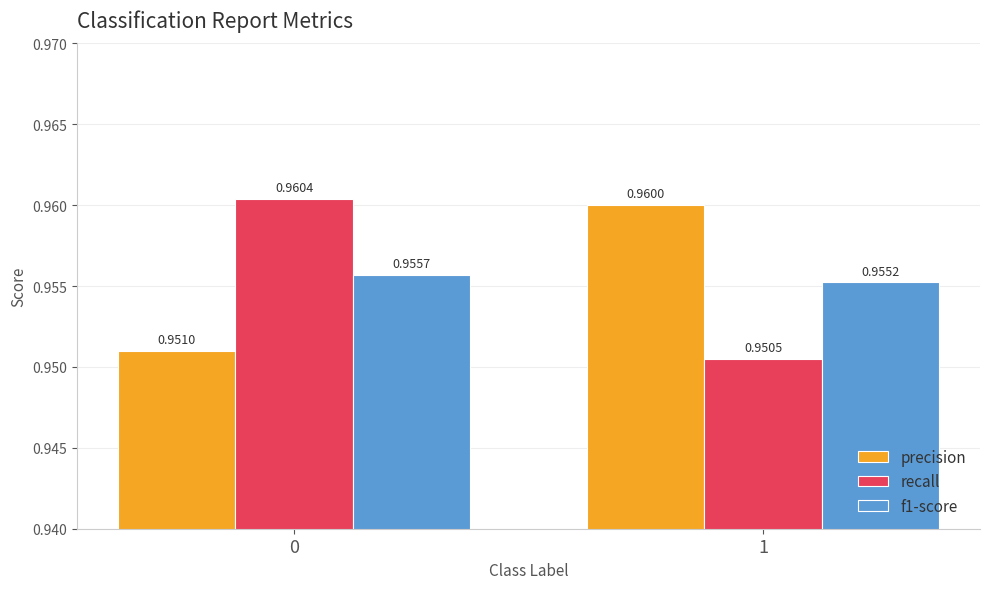

List the series in order of their peak value, highest first.

recall, precision, f1-score